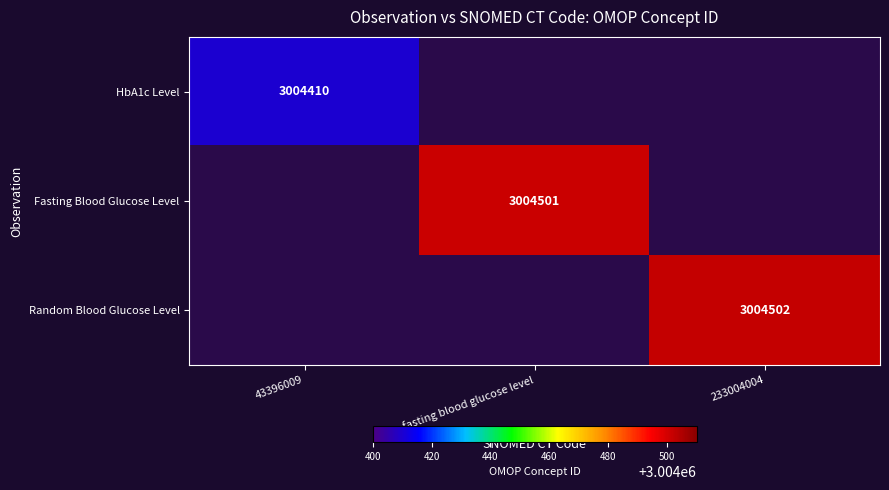

Is it true that HbA1c Level equals 3004410 at 43396009?

True